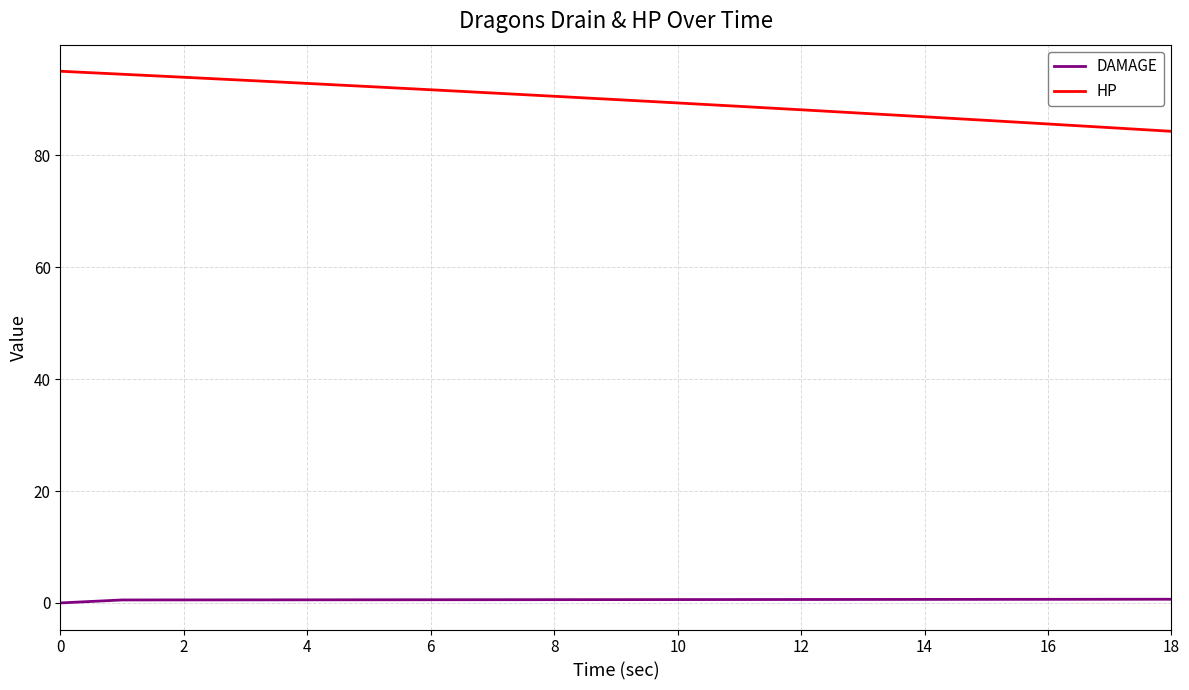

Which series has the widest spread of values?

HP